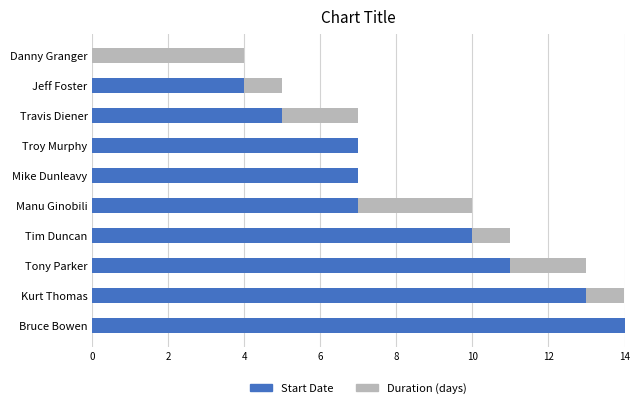

The Start Date series shows 7 at Mike Dunleavy. True or false?

True